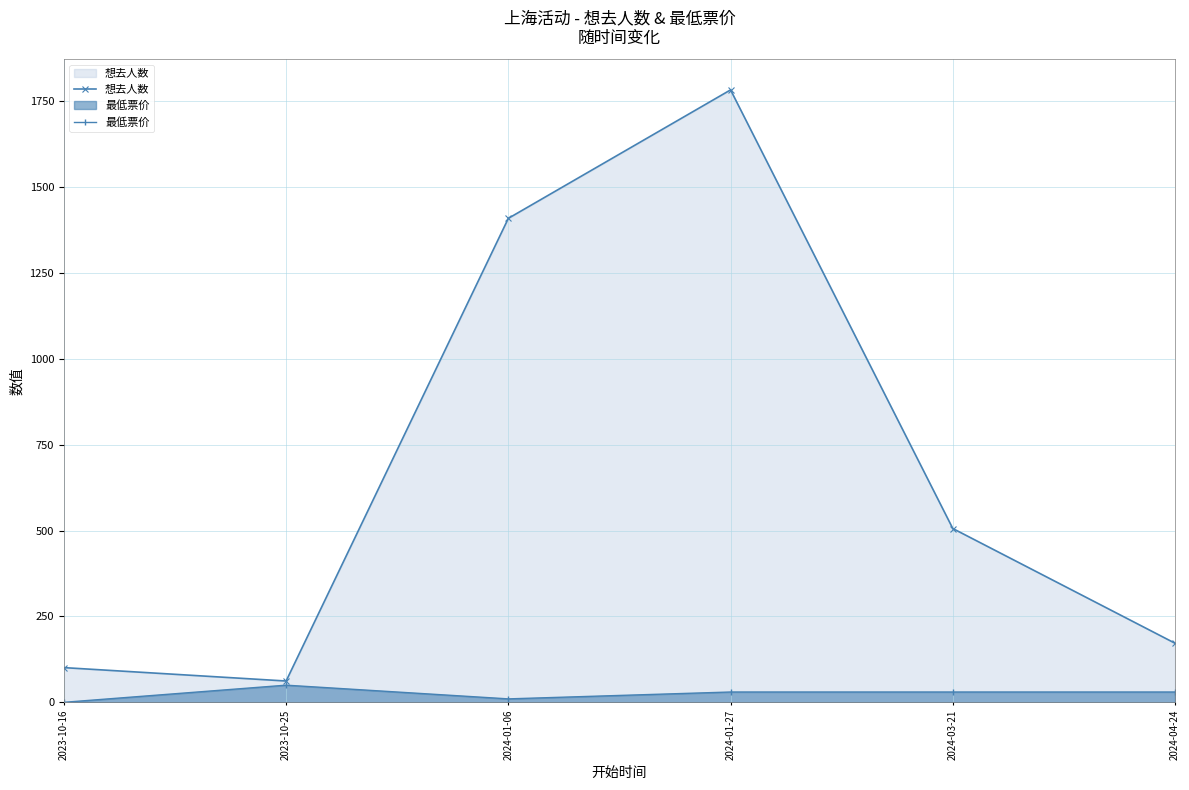

In 想去人数, how many points are lower than both neighbors (excluding endpoints)?

1